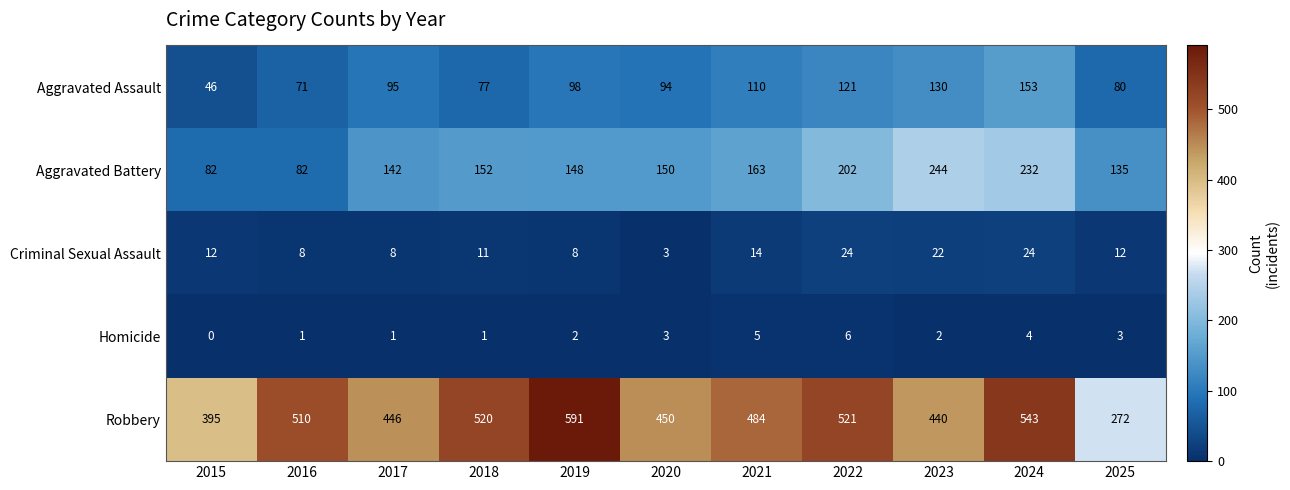

The Aggravated Assault series shows 121 at 2022. True or false?

True